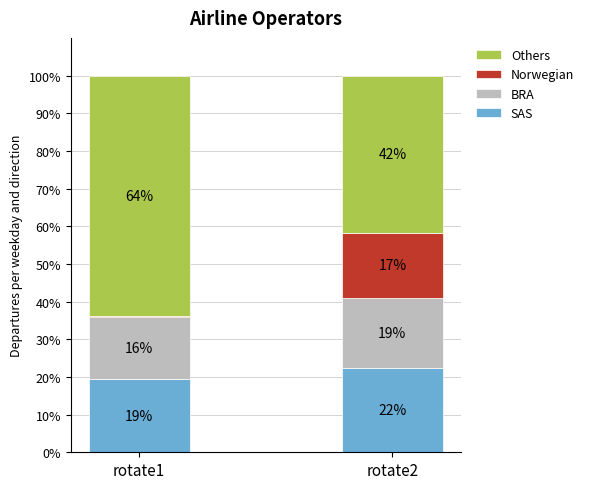

The value of SAS at rotate2 is 22.3. True or false?

True